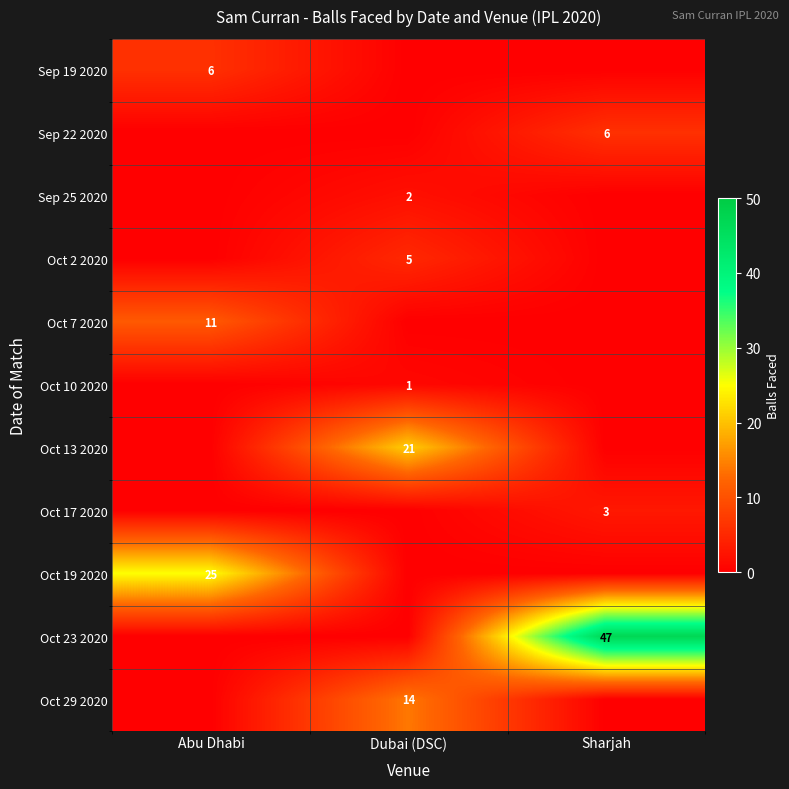

The value of Oct 17 2020 at Sharjah is 3. True or false?

True